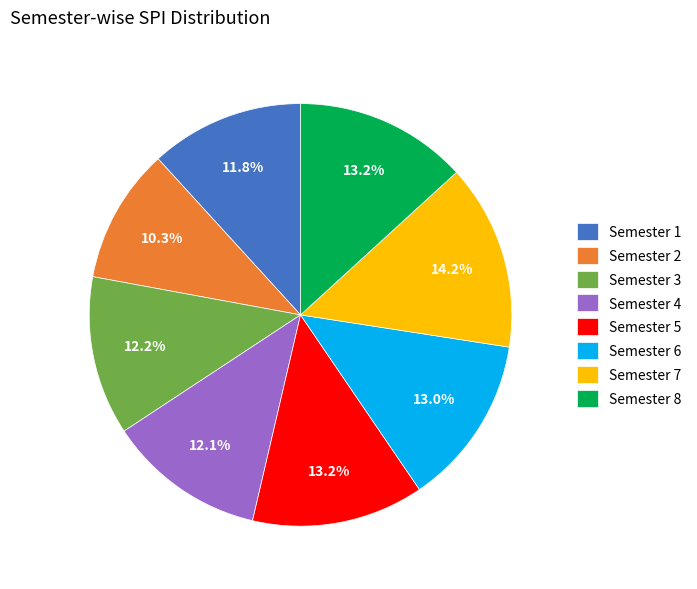

Between Semester 7 and Semester 5, which is larger?

Semester 7